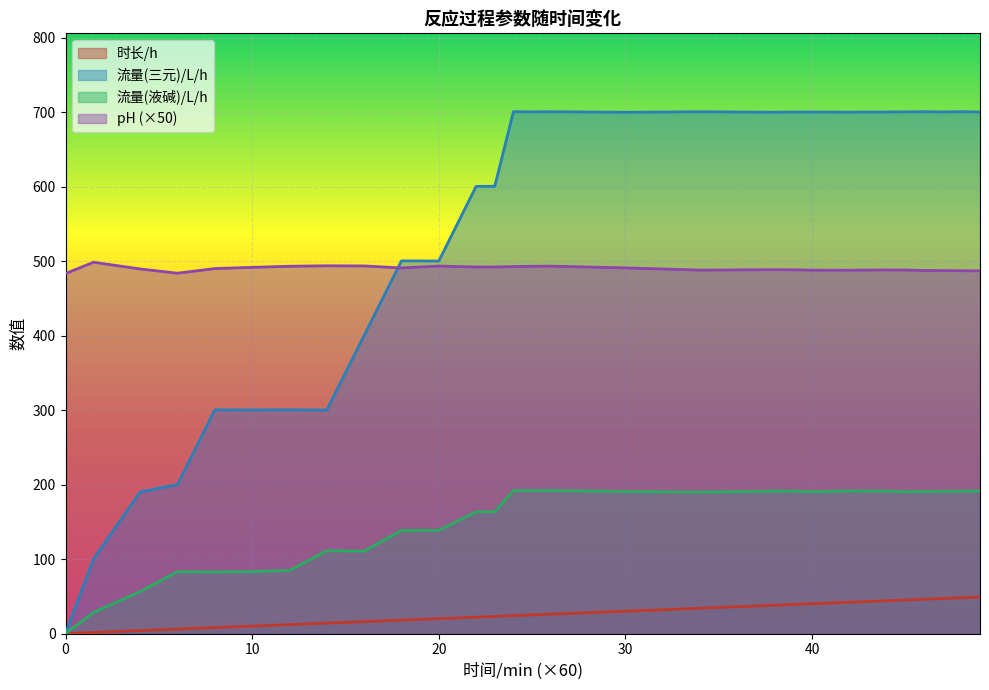

How many lines are shown in the chart?

4